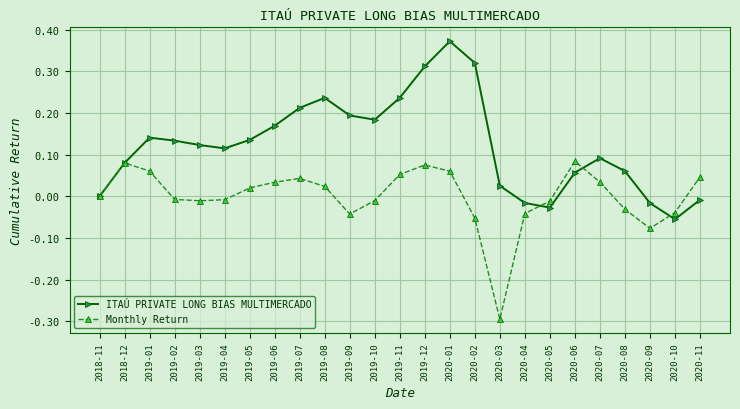

Which series changed the most between 2019-06 and 2020-04?

ITAÚ PRIVATE LONG BIAS MULTIMERCADO